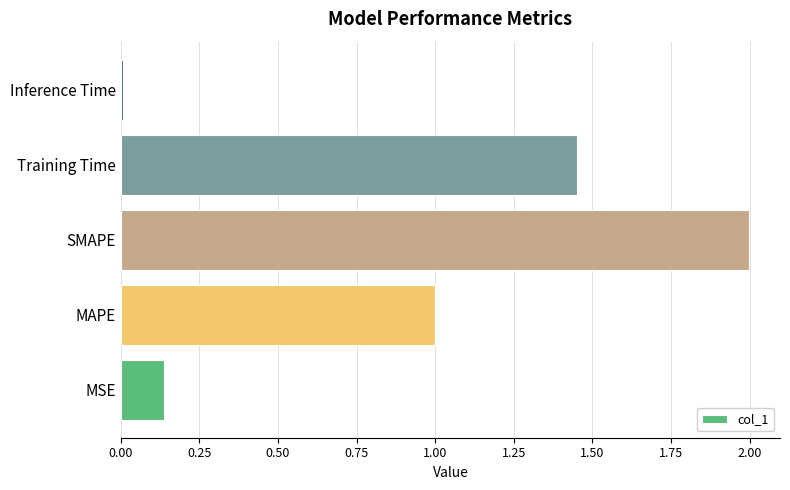

Which label corresponds to the largest value in the chart?

SMAPE